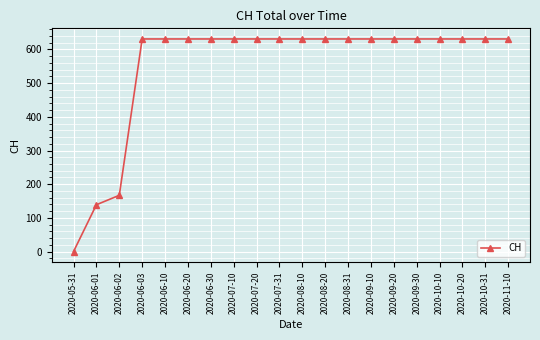

Reading left to right, extract all data points from this chart.

0	139	167	631	631	631	631	631	631	631	631	631	631	631	631	631	631	631	631	631